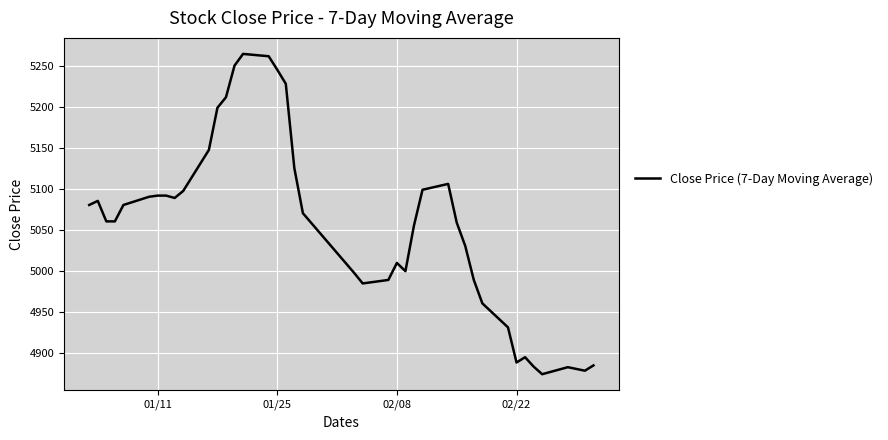

What is the difference between the maximum and minimum values?

390.7